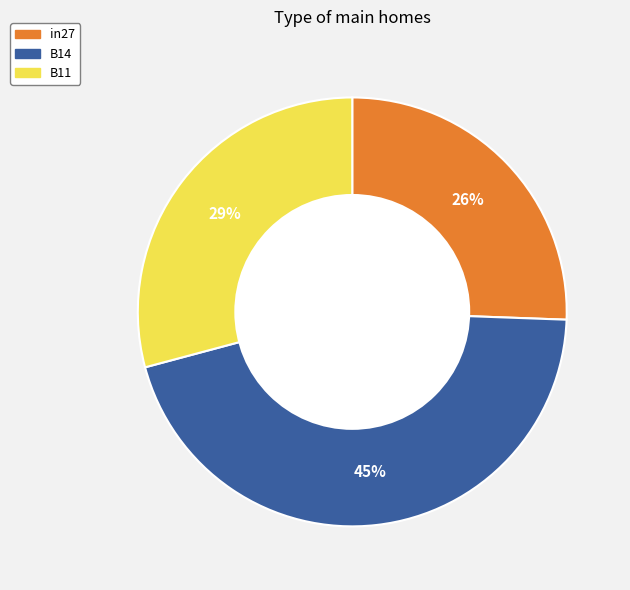

Combined, do in27 and B11 account for over 50%?

Yes